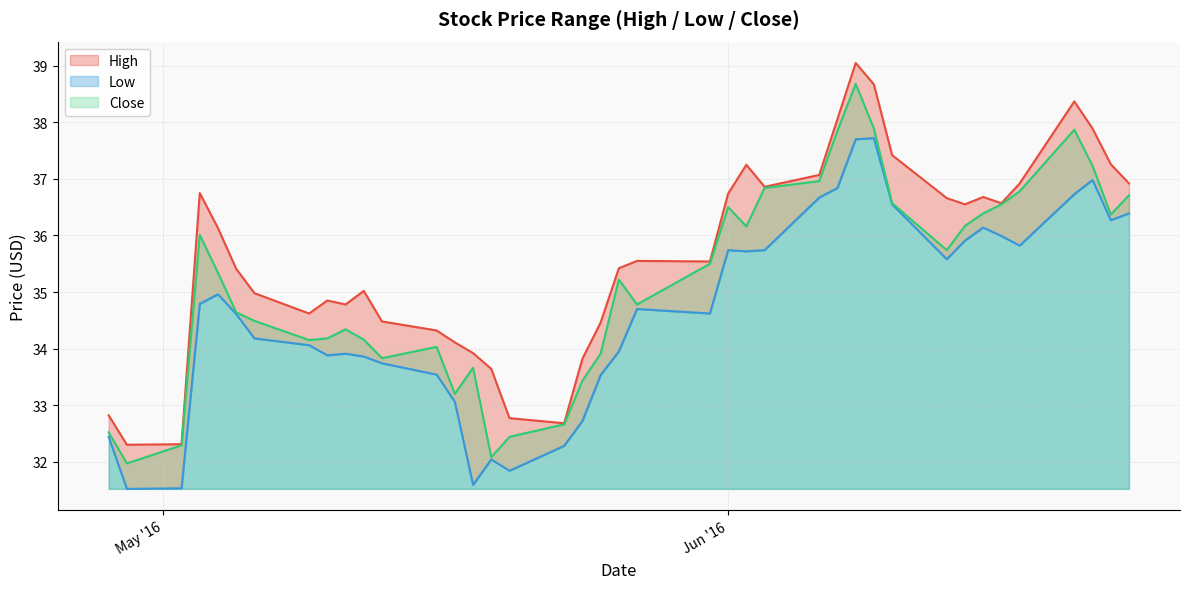

How many values in the High series are below 35?

16